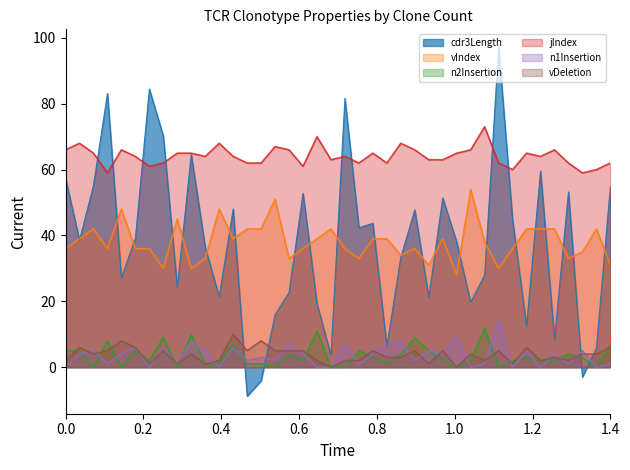

What is the greatest value displayed?

97.3